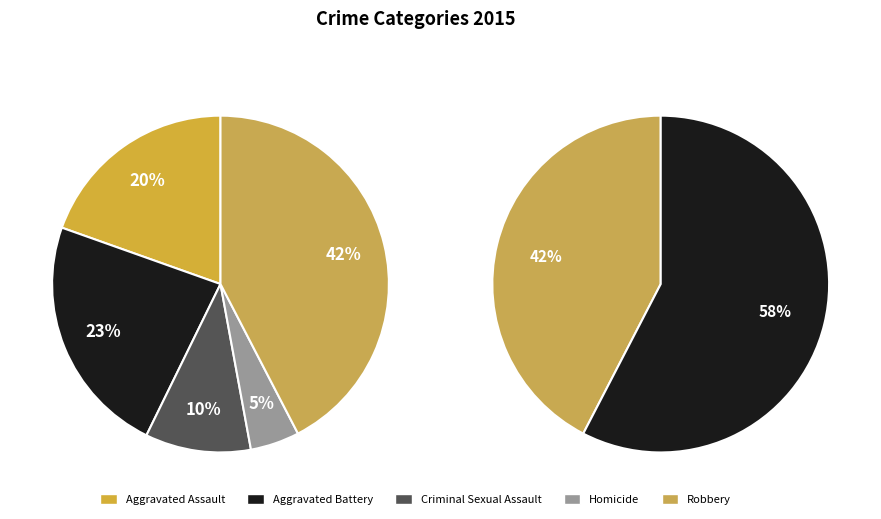

True or false: Robbery accounts for 42% of the total.

True